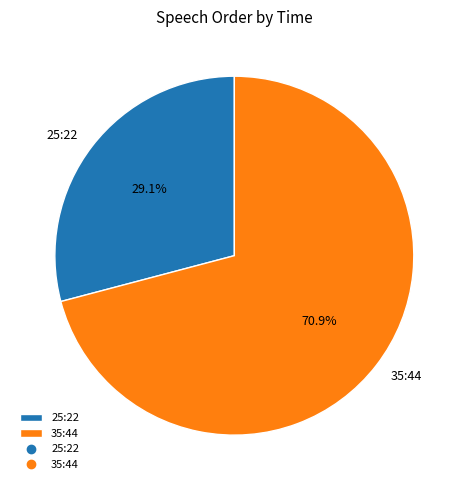

Is 25:22 the majority of the pie?

No